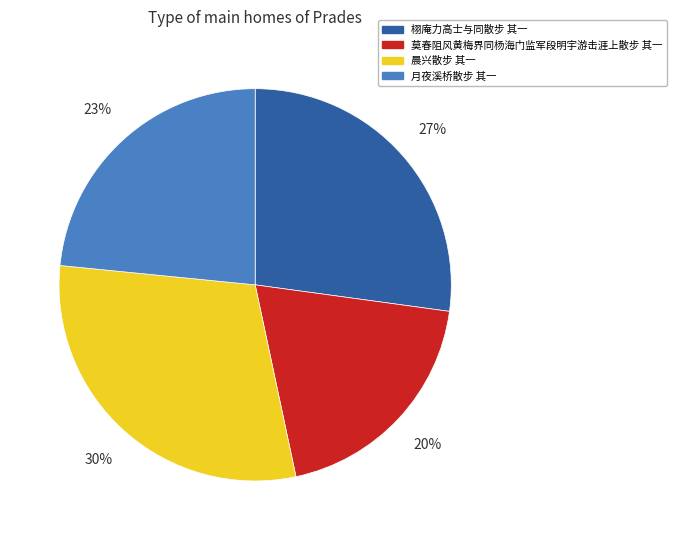

Which slice is the smallest?

莫春阻风黄梅界同杨海门监军段明宇游击涯上散步 其一